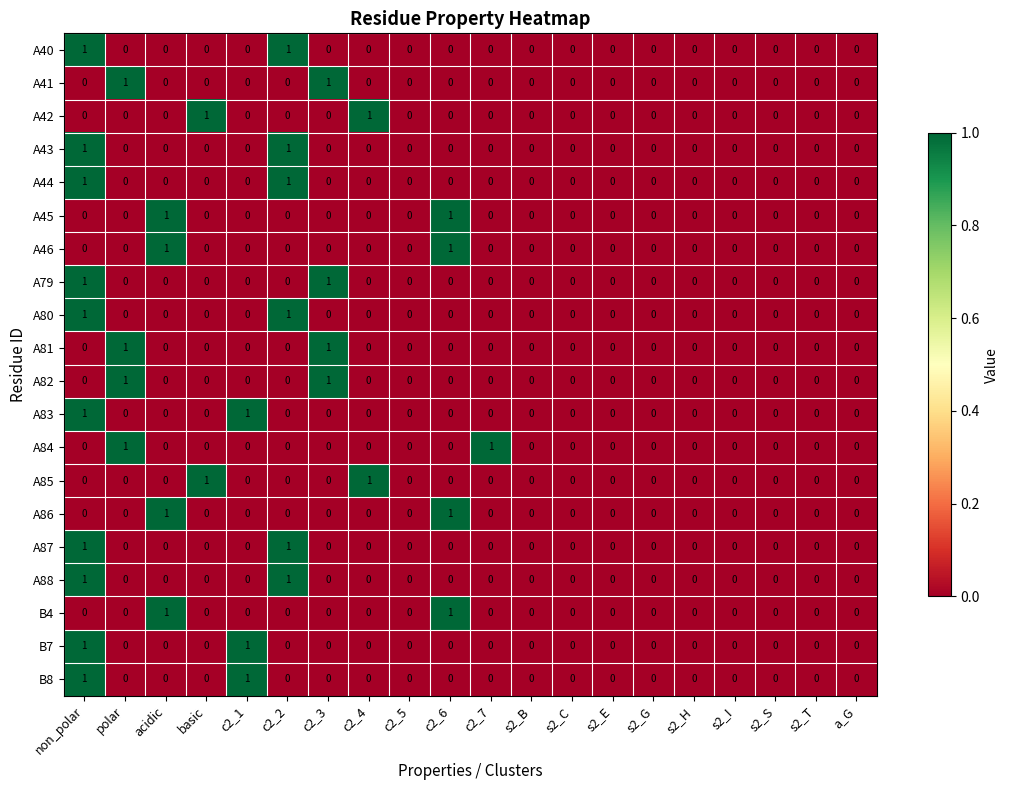

Count the A80 values in the range 0 to 1.

20